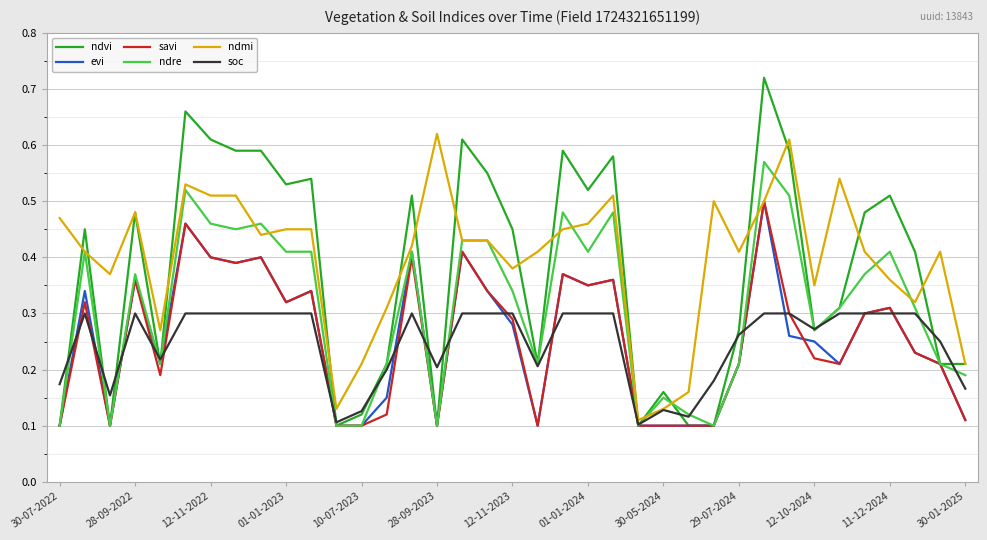

Which series has the largest range (max minus min)?

ndvi